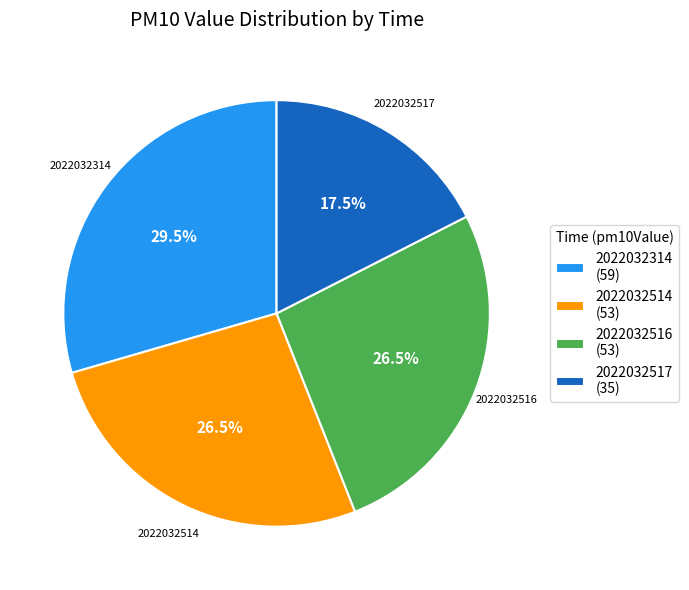

How many segments does this pie chart have?

4